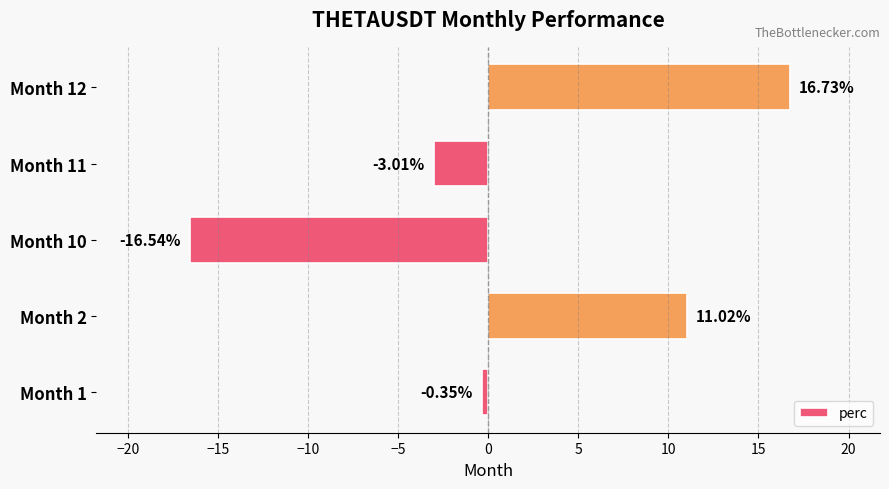

List the labels in order of value, smallest first.

Month 10, Month 11, Month 1, Month 2, Month 12